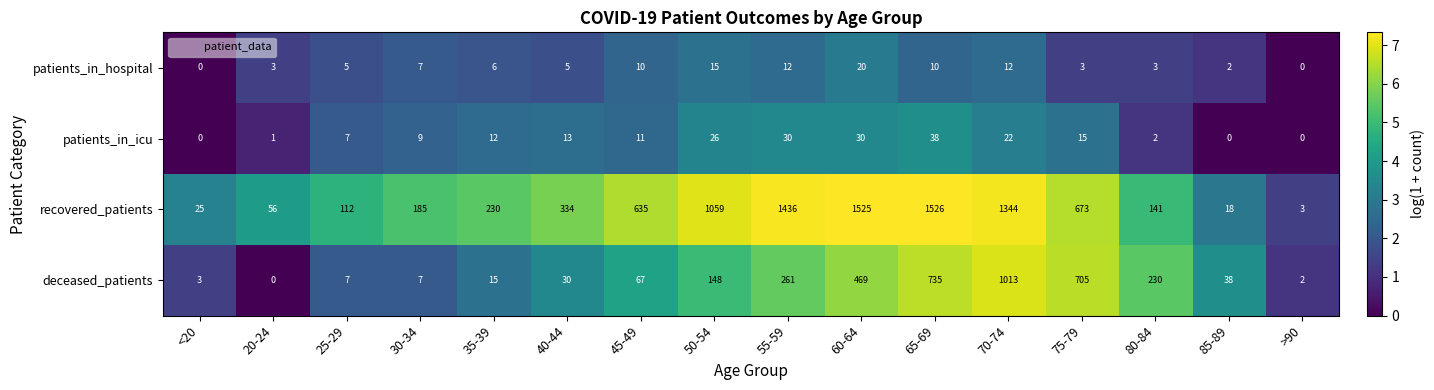

Between 20-24 and 60-64, which series saw the biggest shift?

recovered_patients